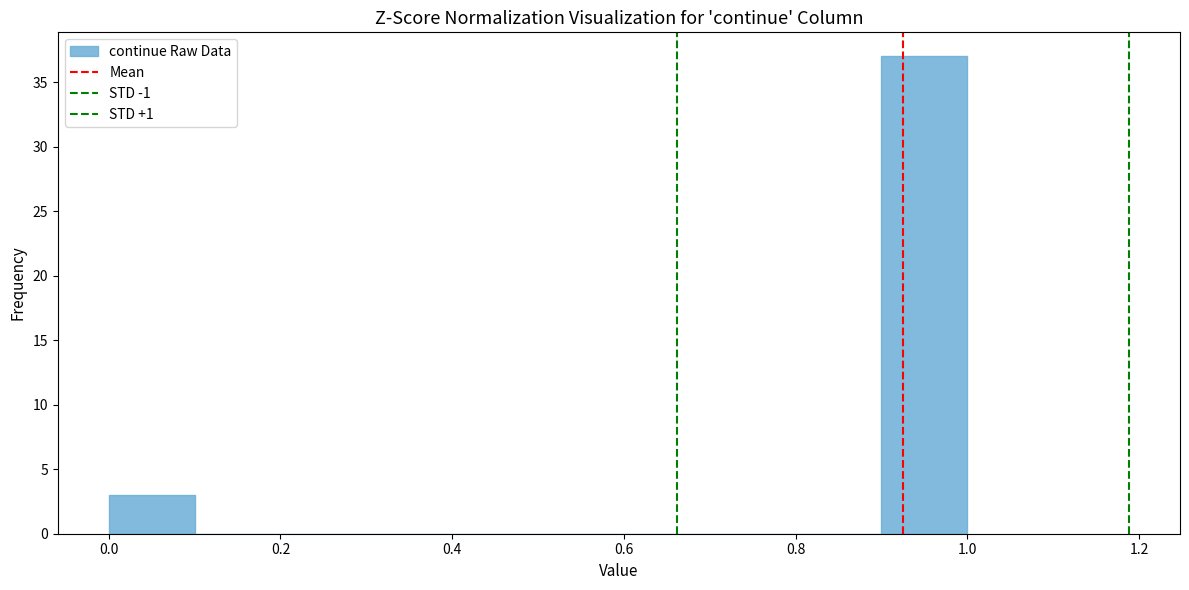

Which range on the x-axis has the tallest bar?

0.9 to 1.0